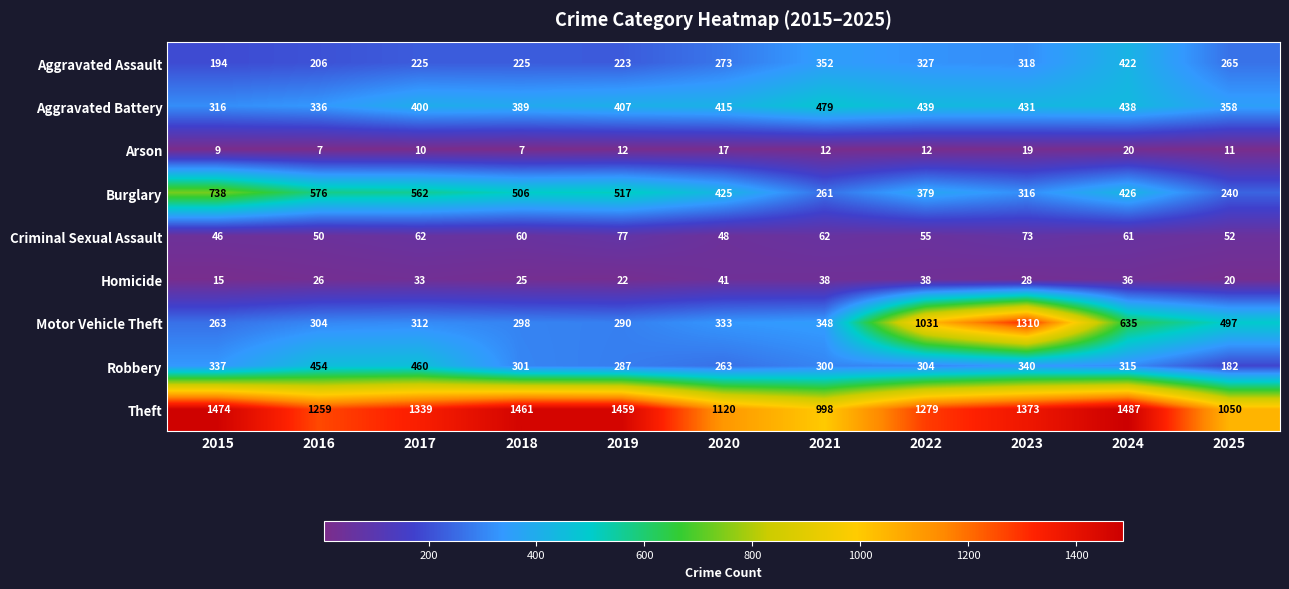

At which category is the sum across all series the highest?

2023